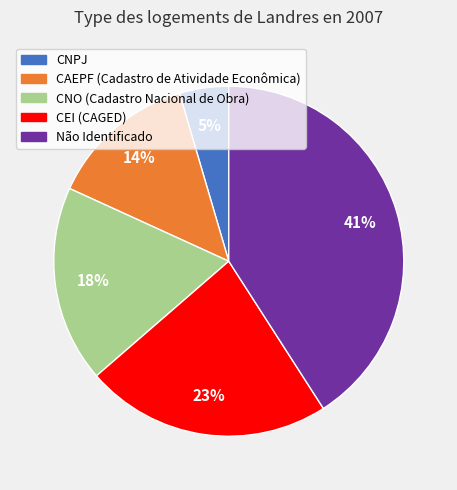

Between CNO (Cadastro Nacional de Obra) and CEI (CAGED), which is larger?

CEI (CAGED)